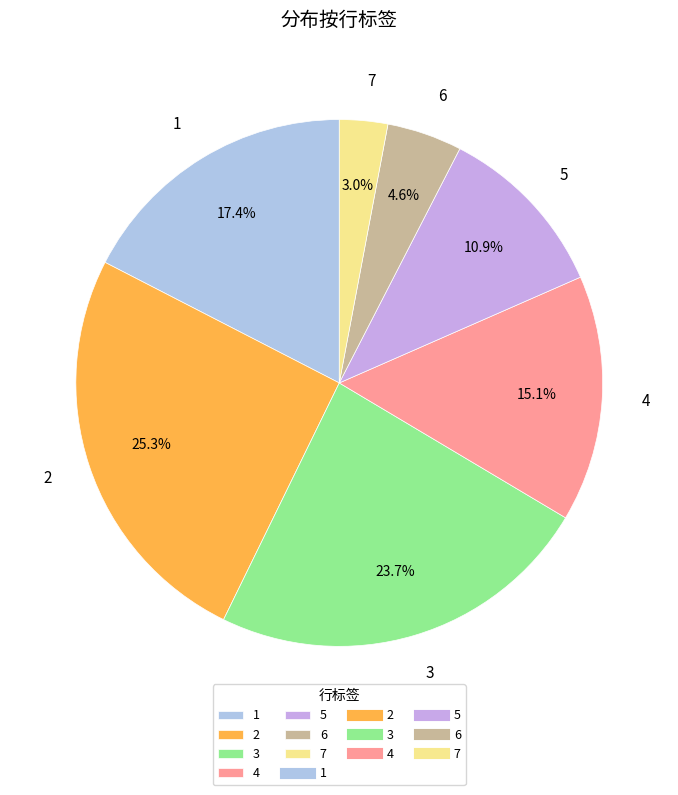

To the nearest percent, what is the combined percentage of 7 and 2?

28%